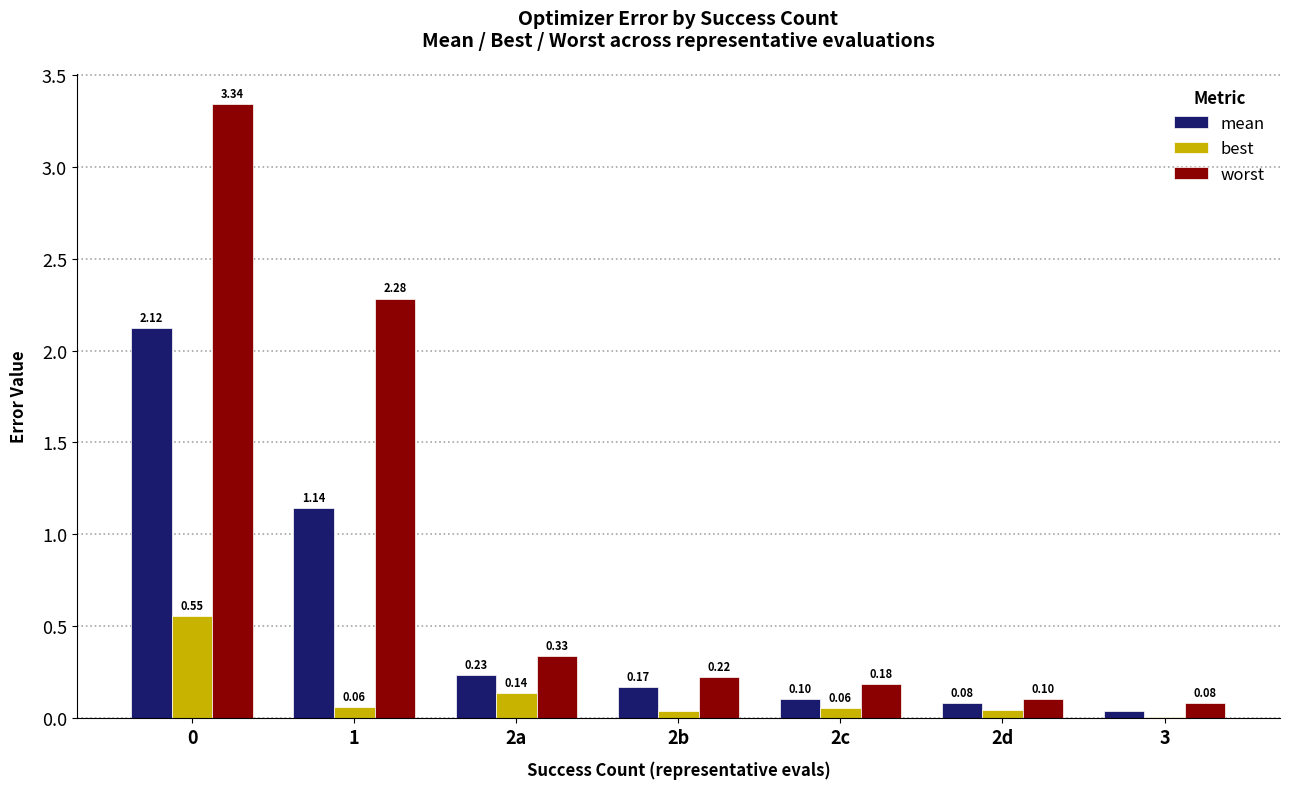

What is the sum of all best values?

0.9